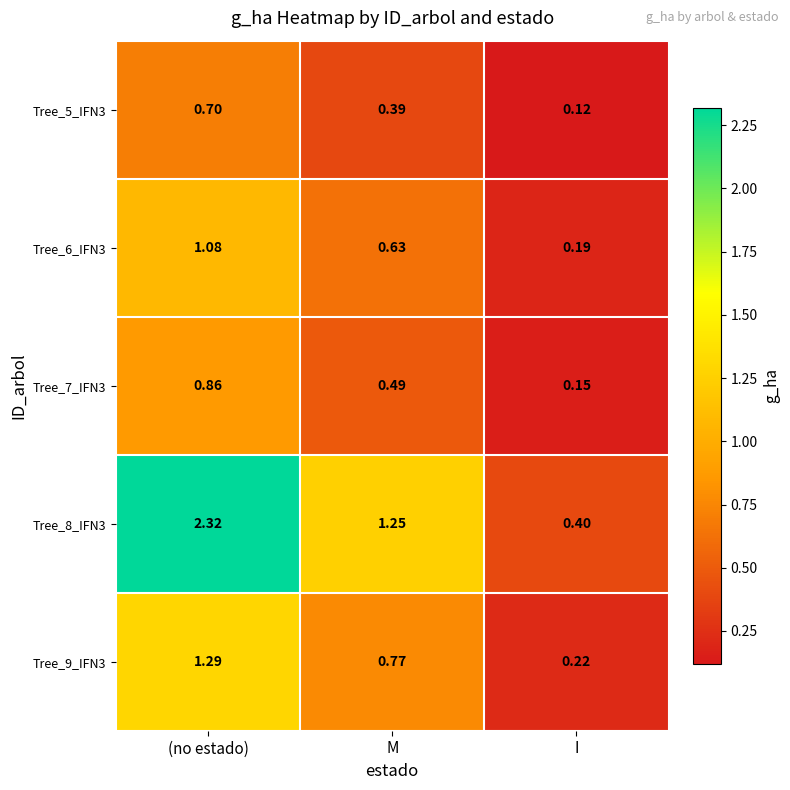

Rank the categories by Tree_8_IFN3 value from lowest to highest.

I, M, (no estado)